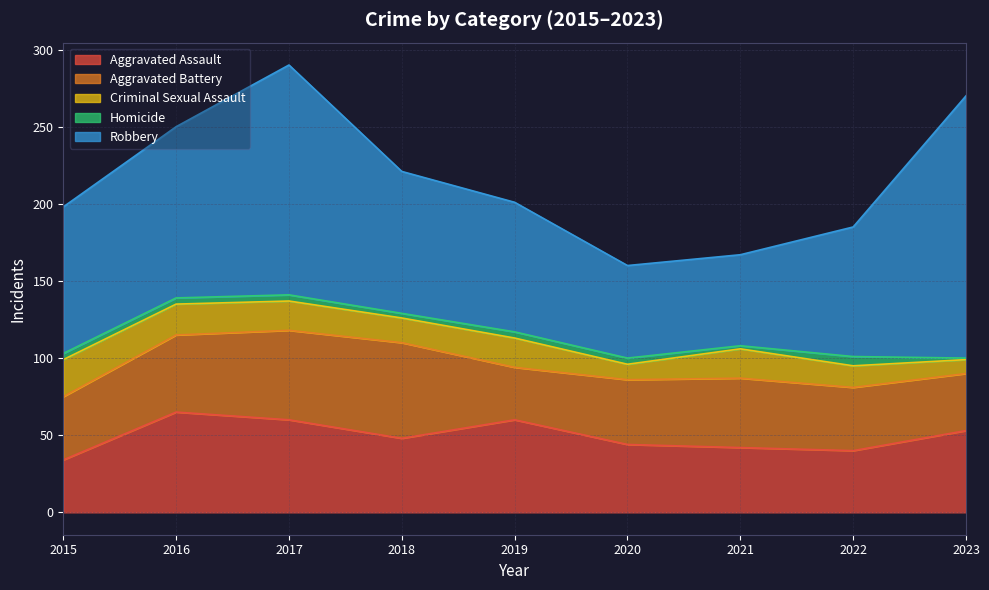

What value does the Aggravated Assault series have at 2016, to the nearest 5?

65